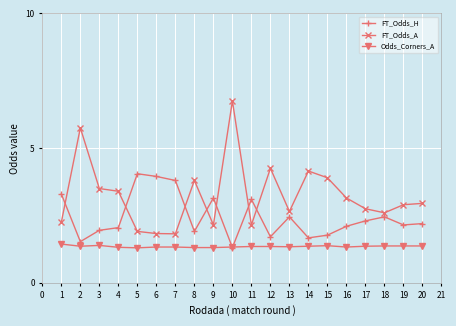

Which series has the largest range (max minus min)?

FT_Odds_A